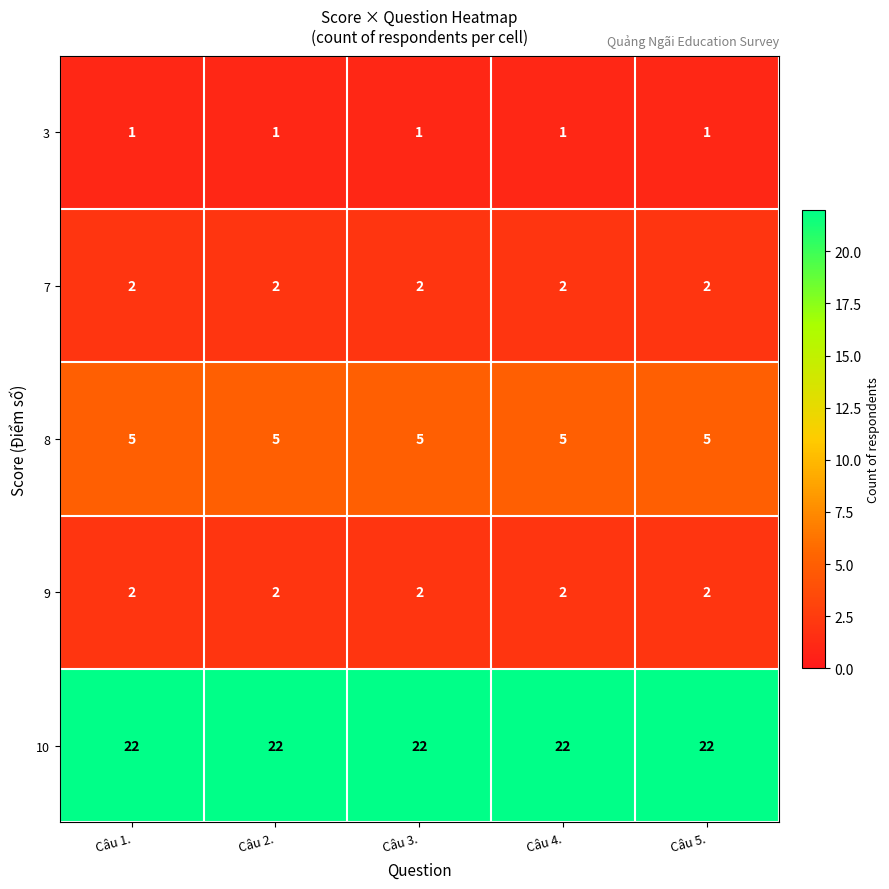

The value of 7 at Câu 4. is 3. True or false?

False